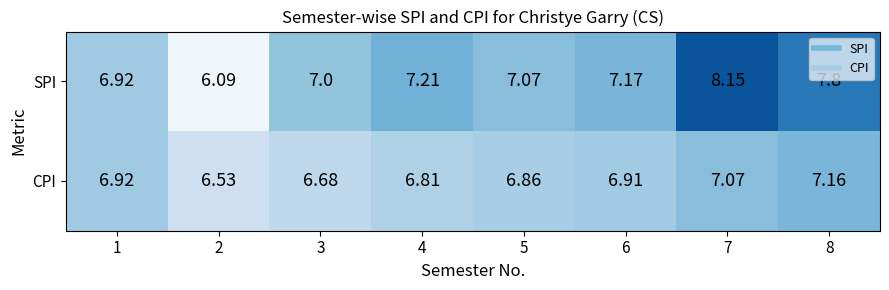

Which series changed the most between 2 and 3?

SPI